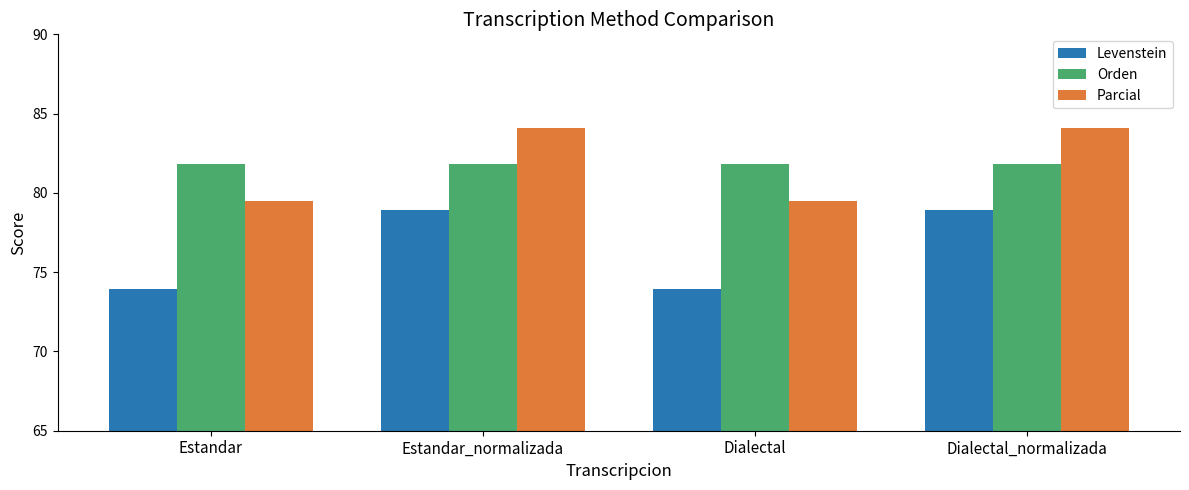

What is the spread (max minus min) of values at Estandar?

7.9